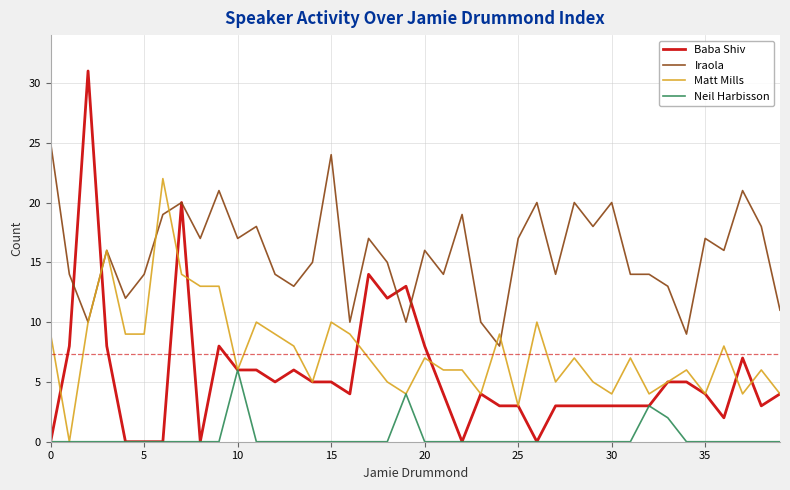

Which series has the largest range (max minus min)?

Baba Shiv